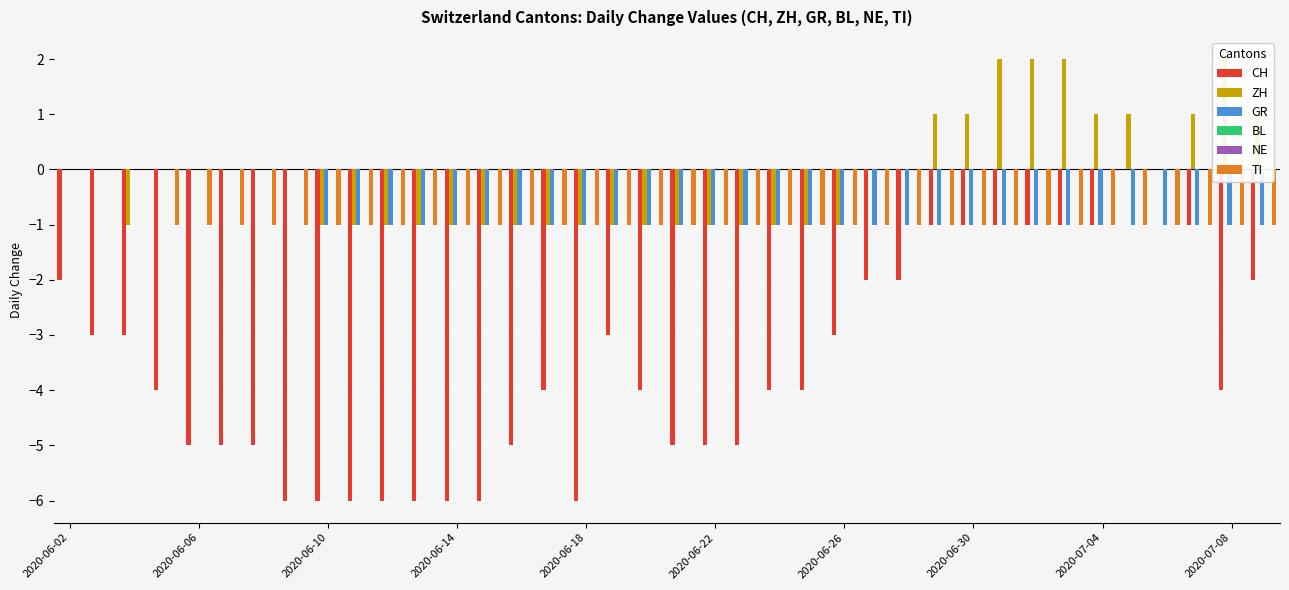

Reading left to right, what are all the values shown in this chart?

CH: -2	-3	-3	-4	-5	-5	-5	-6	-6	-6	-6	-6	-6	-6	-5	-4	-6	-3	-4	-5	-5	-5	-4	-4	-3	-2	-2	-1	-1	-1	-1	-1	-1	0	0	-1	-4	-2
ZH: 0	0	-1	0	0	0	0	0	-1	-1	-1	-1	-1	-1	-1	-1	-1	-1	-1	-1	-1	-1	-1	-1	-1	0	0	1	1	2	2	2	1	1	0	1	2	1
GR: 0	0	0	0	0	0	0	0	-1	-1	-1	-1	-1	-1	-1	-1	-1	-1	-1	-1	-1	-1	-1	-1	-1	-1	-1	-1	-1	-1	-1	-1	-1	-1	-1	-1	-1	-1
BL: 0	0	0	0	0	0	0	0	0	0	0	0	0	0	0	0	0	0	0	0	0	0	0	0	0	0	0	0	0	0	0	0	0	0	0	0	0	0
NE: 0	0	0	0	0	0	0	0	0	0	0	0	0	0	0	0	0	0	0	0	0	0	0	0	0	0	0	0	0	0	0	0	0	0	0	0	0	0
TI: 0	0	0	-1	-1	-1	-1	-1	-1	-1	-1	-1	-1	-1	-1	-1	-1	-1	-1	-1	-1	-1	-1	-1	-1	-1	-1	-1	-1	-1	-1	-1	-1	-1	-1	-1	-1	-1